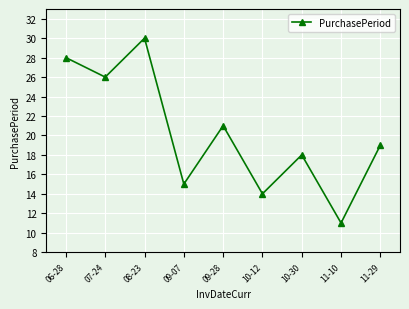

What is the difference between the second highest and second lowest values?

14